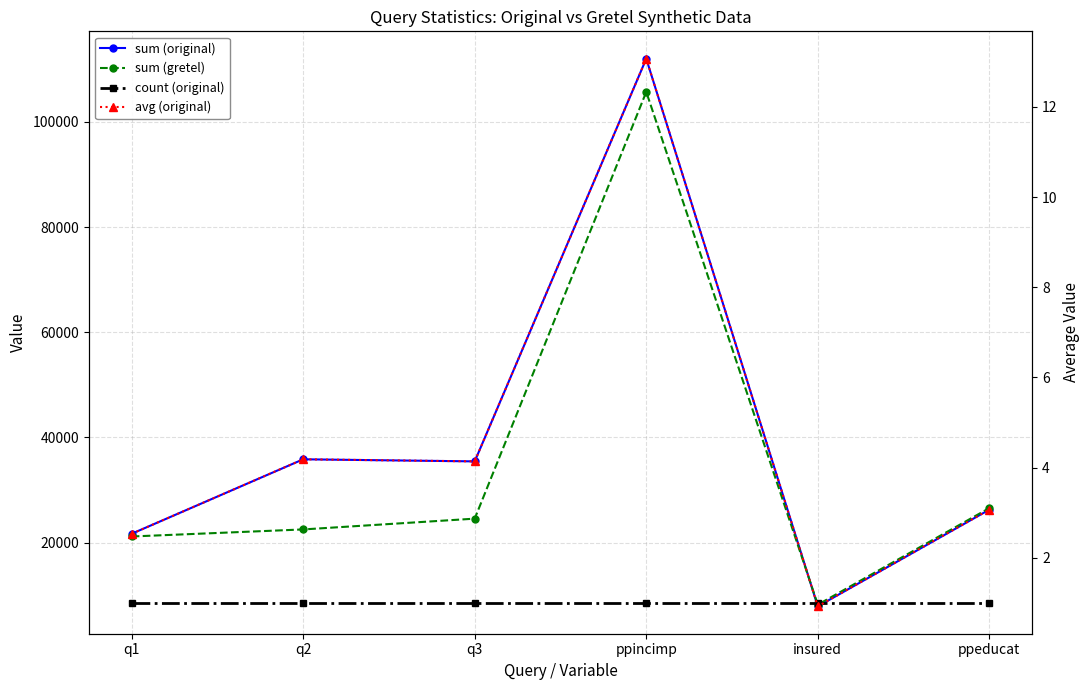

What is the spread (max minus min) of values at ppeducat?

26575.9